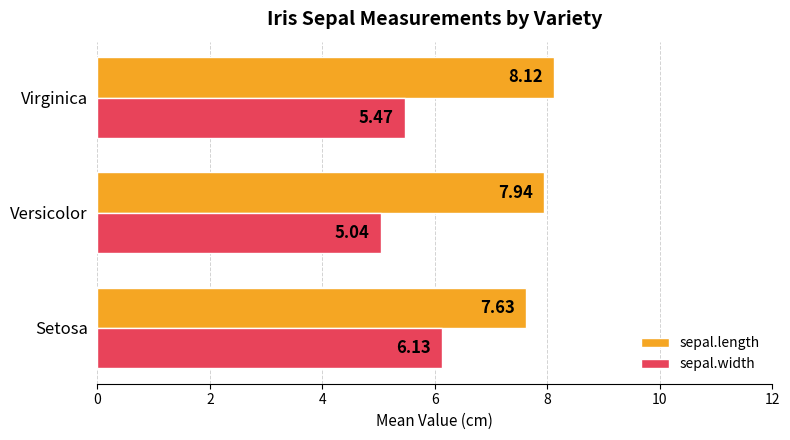

What is the maximum value shown in the chart?

8.1